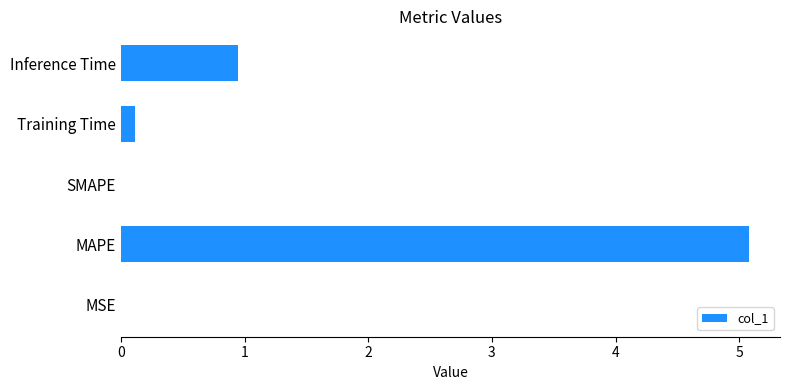

True or false: the data shows 5.1 at MAPE.

True